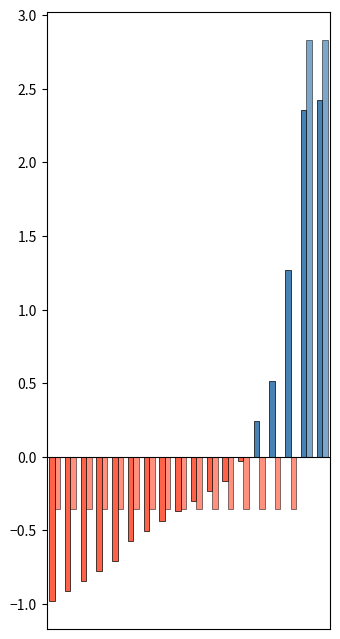

How many values in the rowIndex series exceed 0?

5